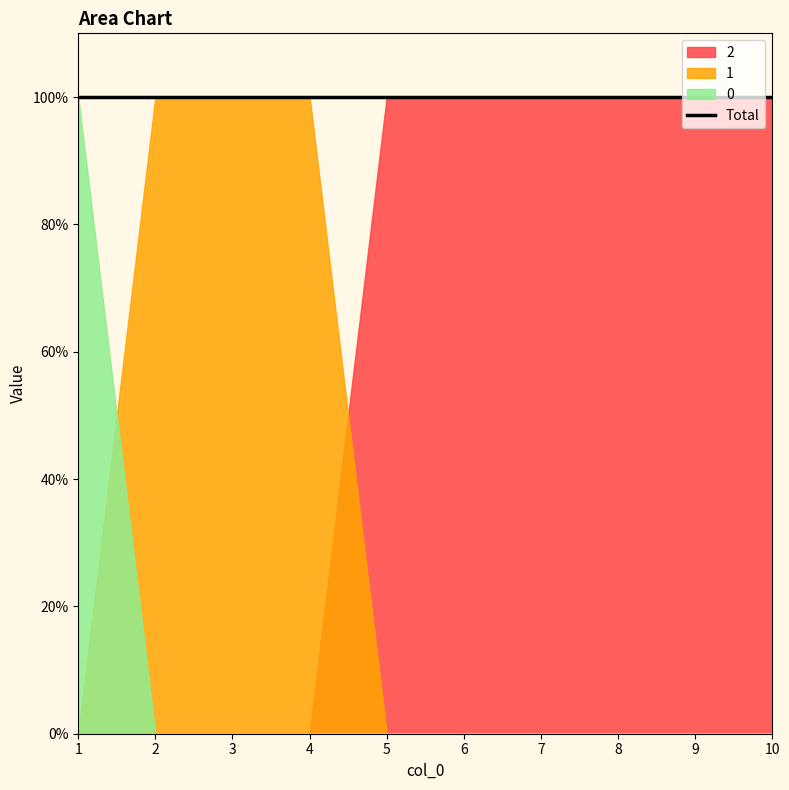

Is the value of 2 at 9 greater than the value of 1 at 3?

No